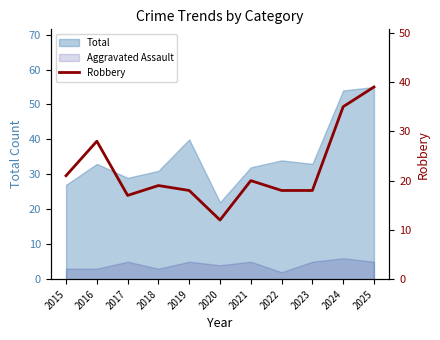

Reading left to right, what are all the values shown in this chart?

21	28	17	19	18	12	20	18	18	35	39